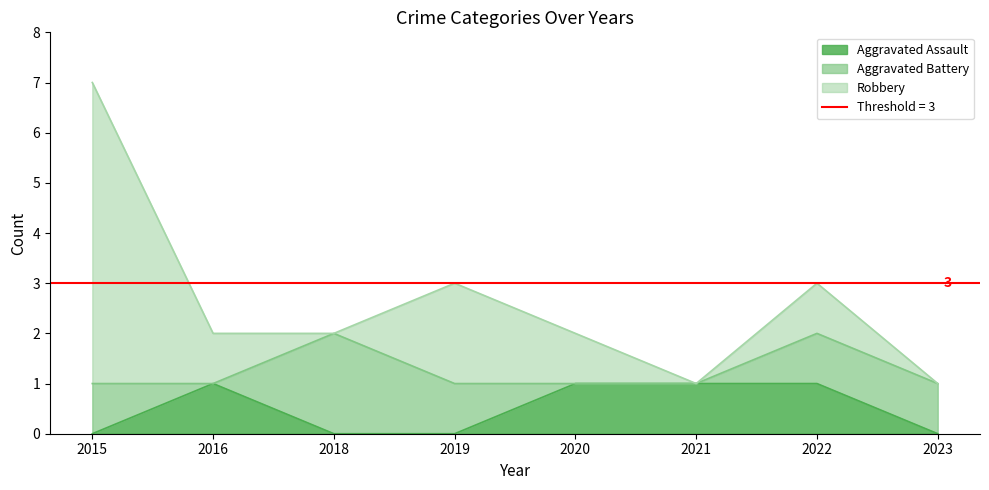

List the series in order of their peak value, highest first.

Robbery, Aggravated Battery, Aggravated Assault